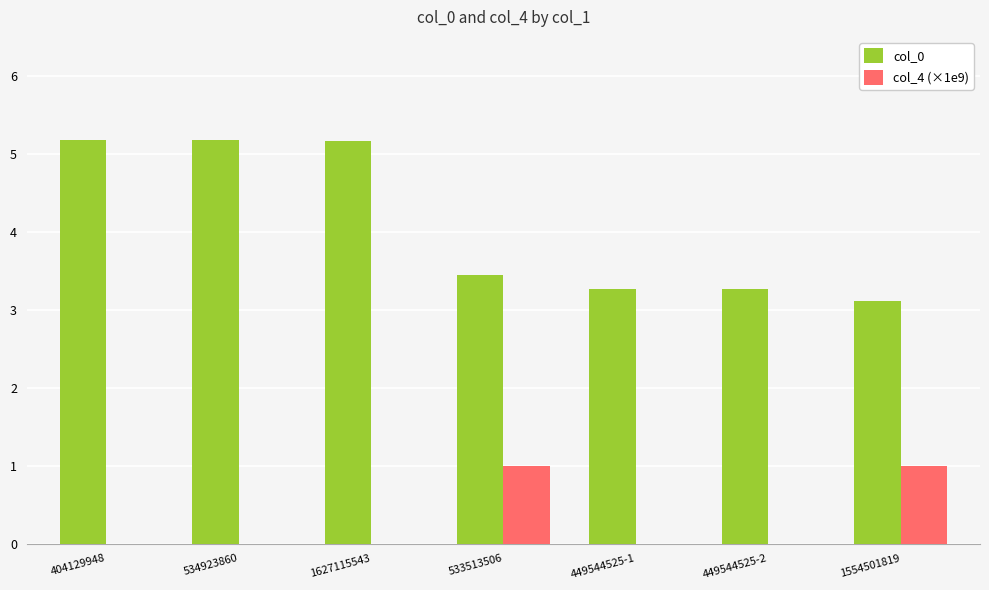

What is the label of the 2nd bar from the right?

449544525-2